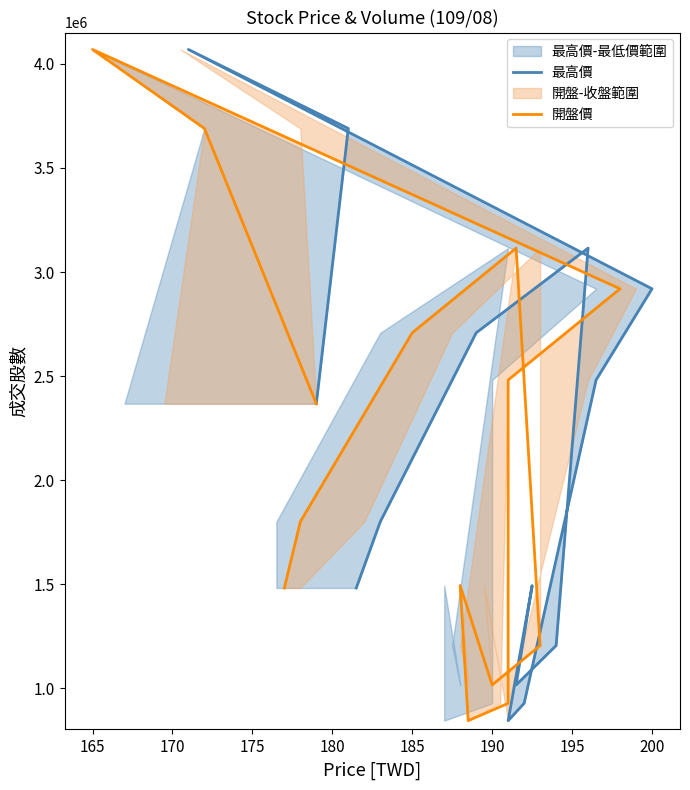

True or false: 開盤價 and 最高價 intersect in this chart.

False